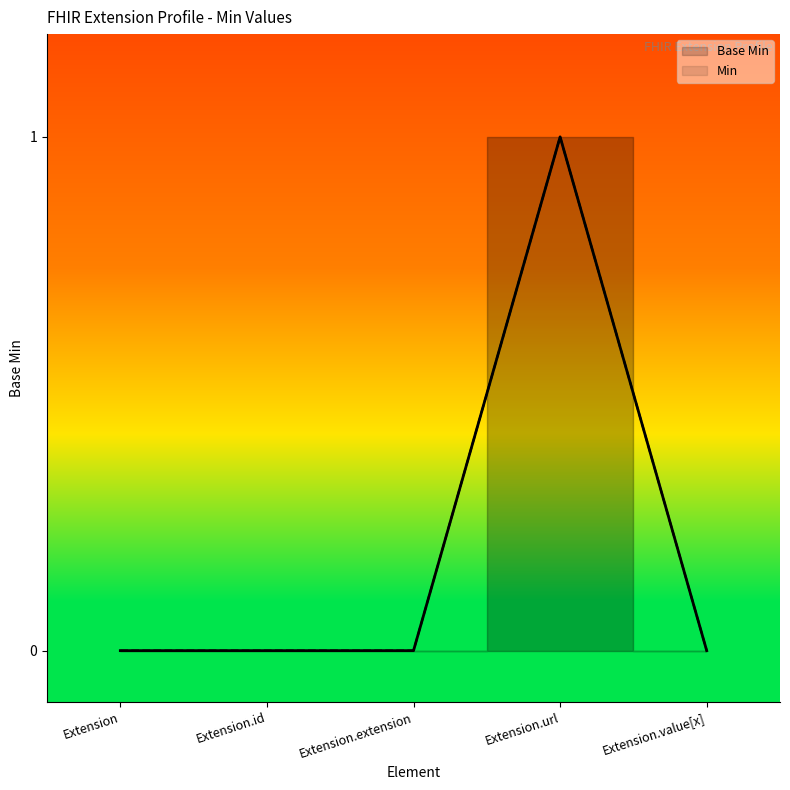

Which category has the lowest value across all series?

Extension